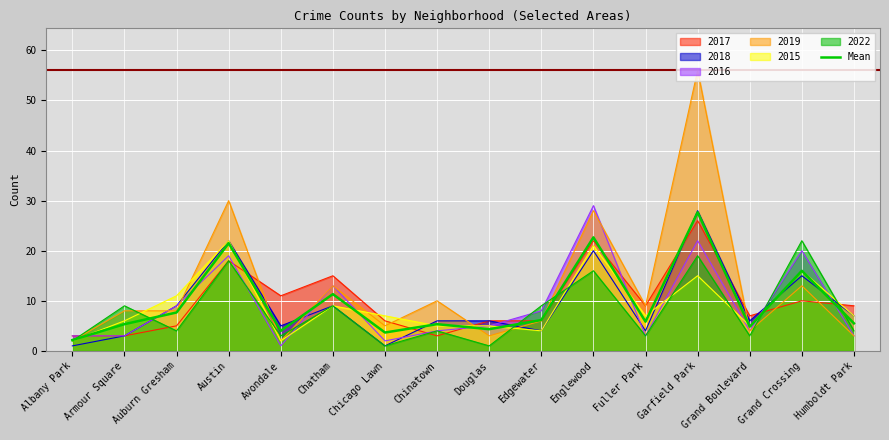

Rank the categories by value from lowest to highest.

Albany Park, Chicago Lawn, Avondale, Douglas, Grand Boulevard, Armour Square, Chinatown, Humboldt Park, Fuller Park, Edgewater, Auburn Gresham, Chatham, Grand Crossing, Austin, Englewood, Garfield Park